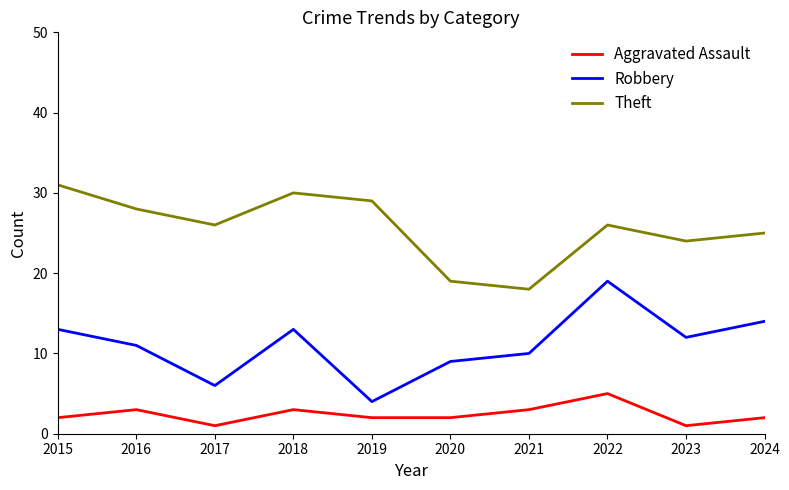

Reading right to left, extract all data points from this chart.

Aggravated Assault: 2	1	5	3	2	2	3	1	3	2
Robbery: 14	12	19	10	9	4	13	6	11	13
Theft: 25	24	26	18	19	29	30	26	28	31